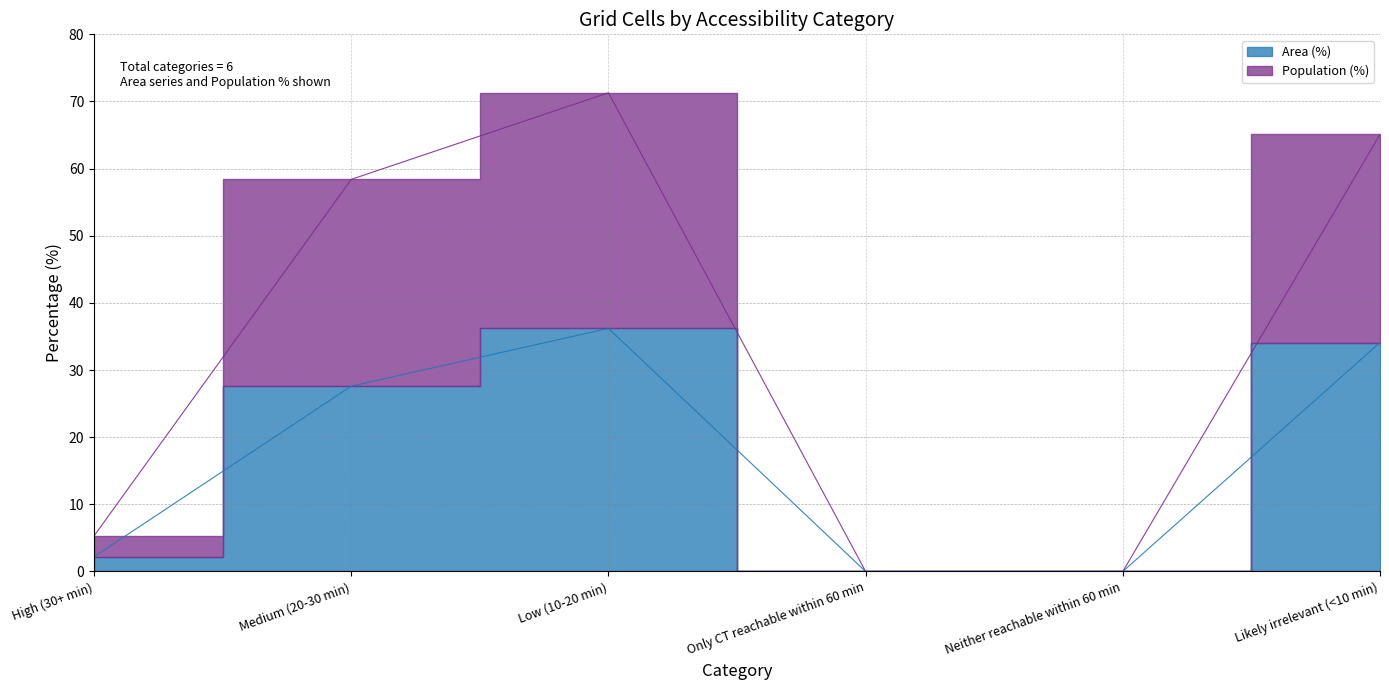

Reading left to right, list all the values displayed in this chart.

Area (%): High (30+ min)=2.2	Medium (20-30 min)=27.6	Low (10-20 min)=36.2	Only CT reachable within 60 min=0.0	Neither reachable within 60 min=0.0	Likely irrelevant (<10 min)=34.1
Population (%): High (30+ min)=5.3	Medium (20-30 min)=58.4	Low (10-20 min)=71.3	Only CT reachable within 60 min=0.0	Neither reachable within 60 min=0.0	Likely irrelevant (<10 min)=65.1